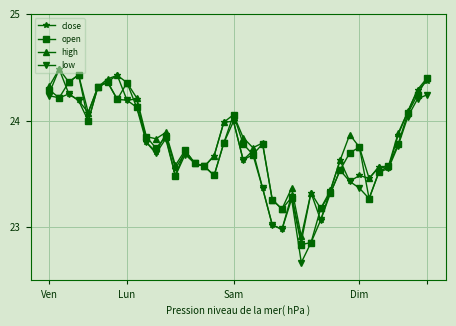

True or false: open has more than 1 interior local peaks.

True